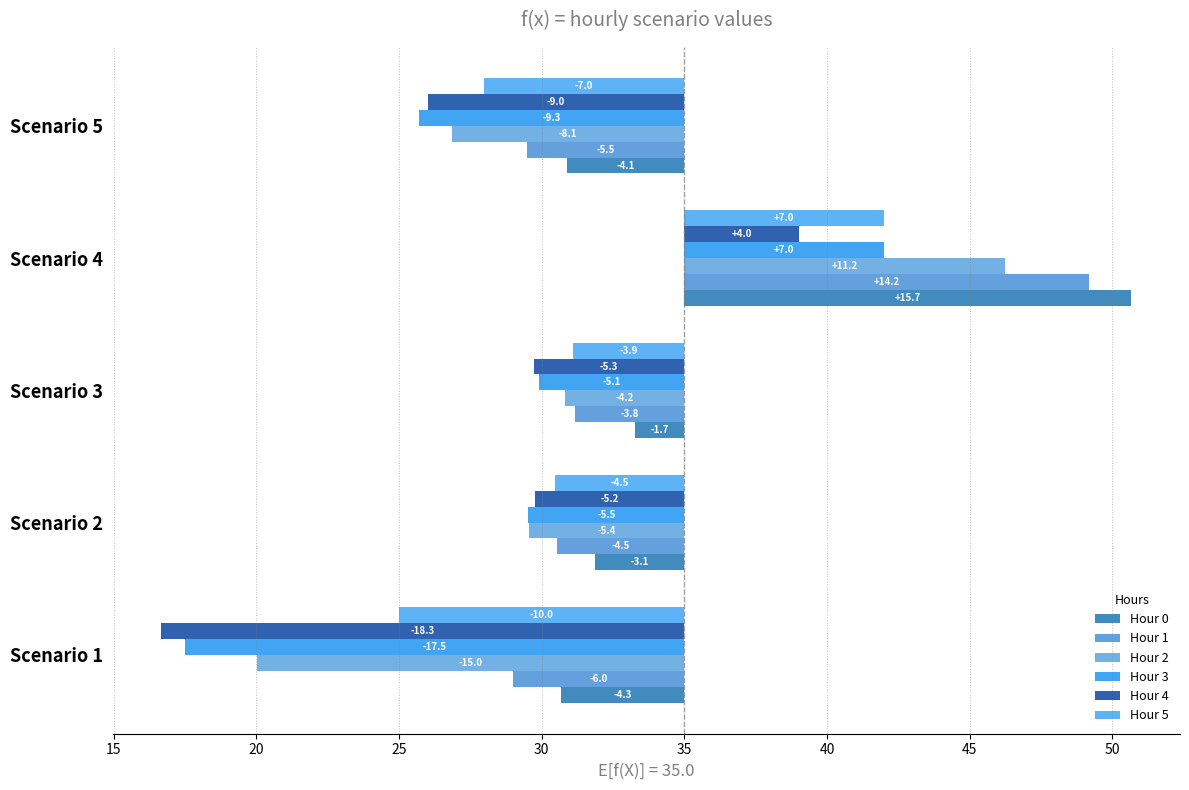

The value of Hour 1 at Scenario 4 is 3.9. True or false?

False